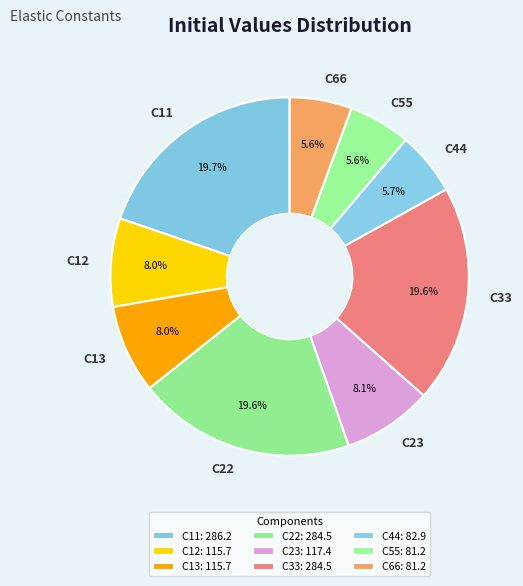

To the nearest percent, what is the difference between the largest and smallest slice percentages?

14%